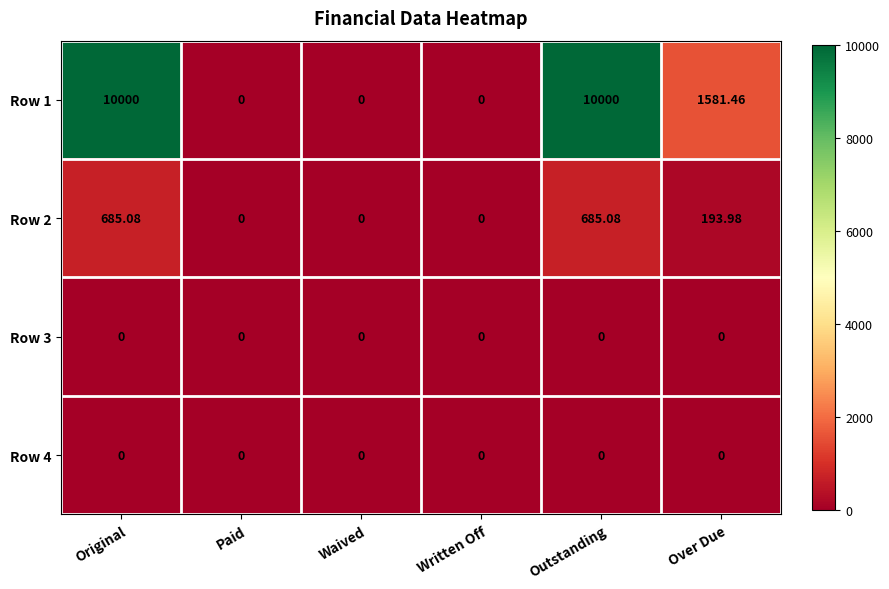

Is the value of Row 4 at Original greater than the value of Row 2 at Over Due?

No